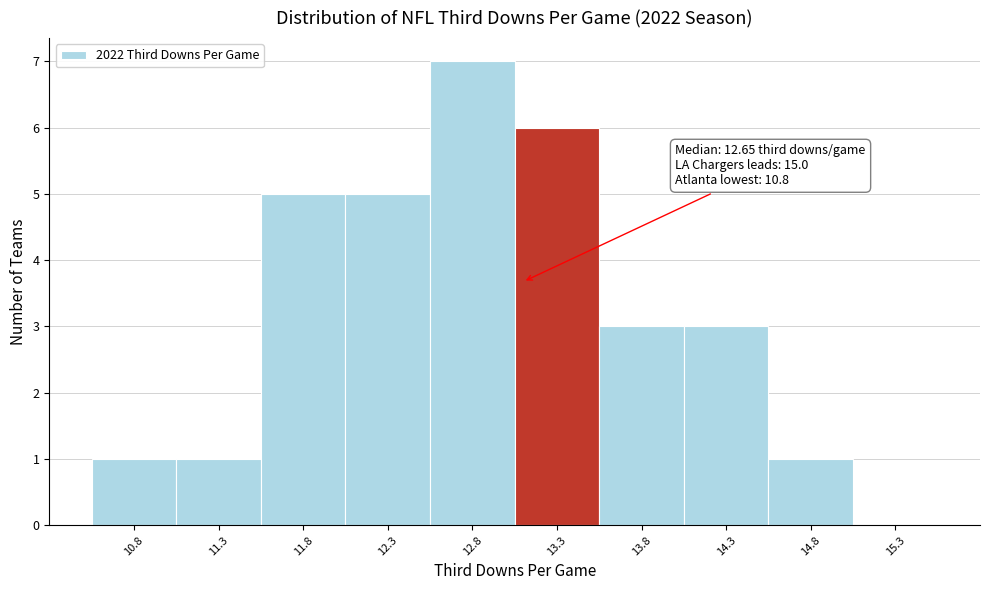

Which range on the x-axis has the tallest bar?

12.55 to 13.05